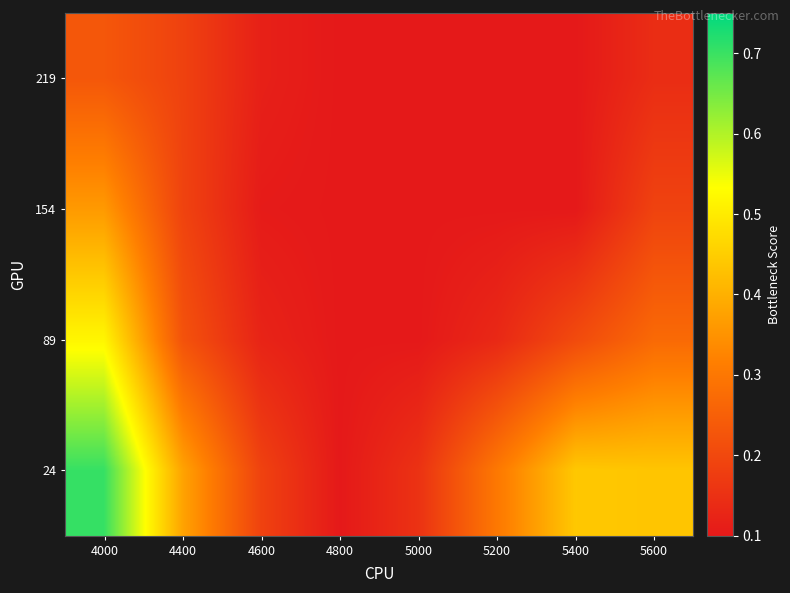

At which category is the sum across all series the highest?

4000